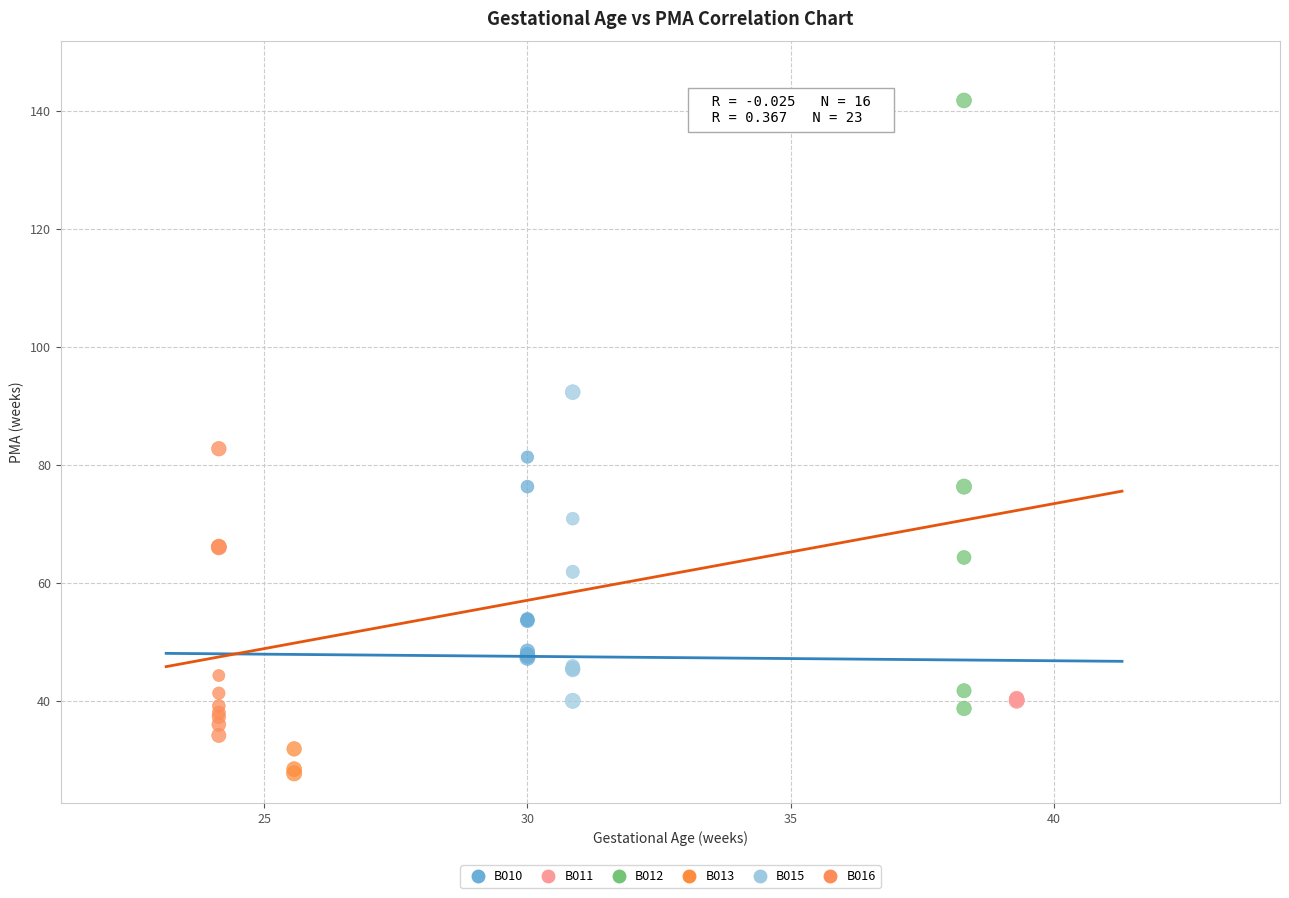

Which series contains the lowest Y value?

B013